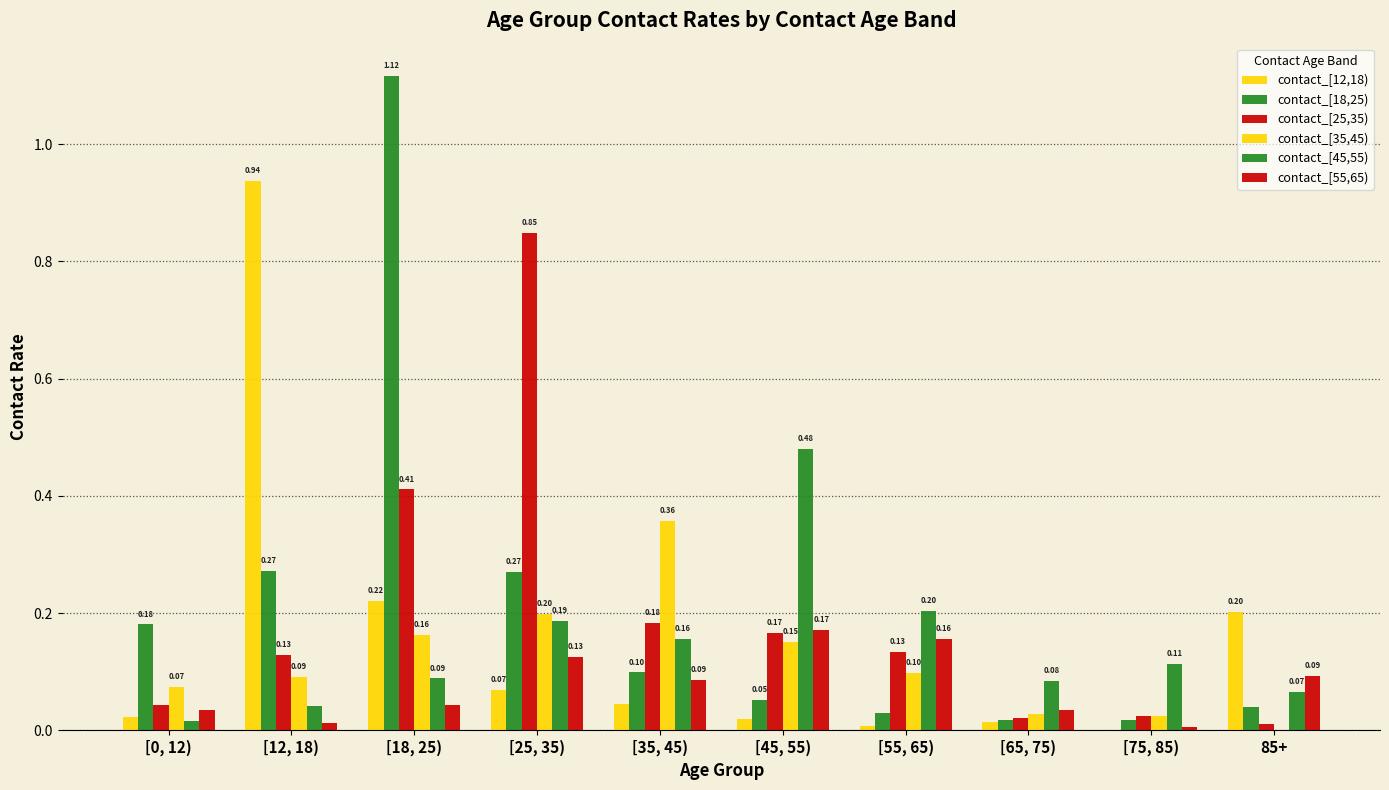

Which label corresponds to the smallest value in the chart?

[75, 85)